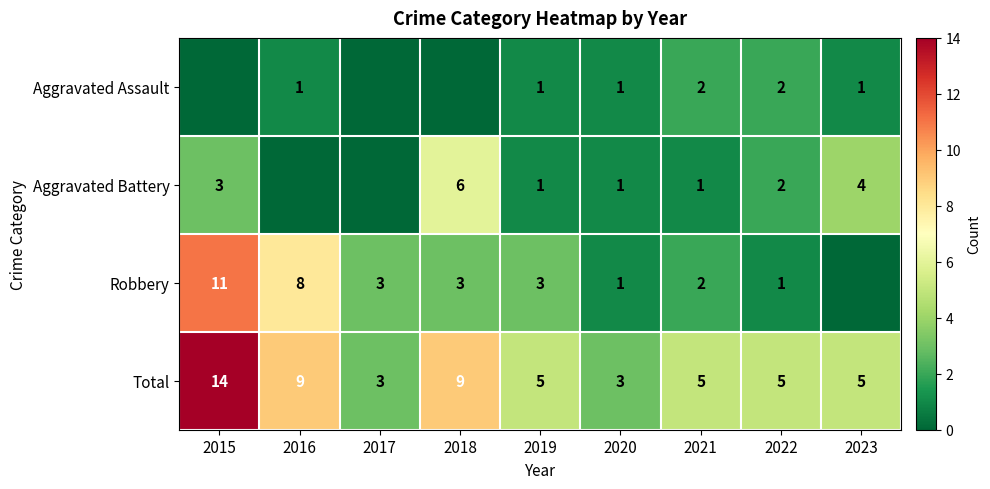

The Robbery series shows 2 at 2021. True or false?

True